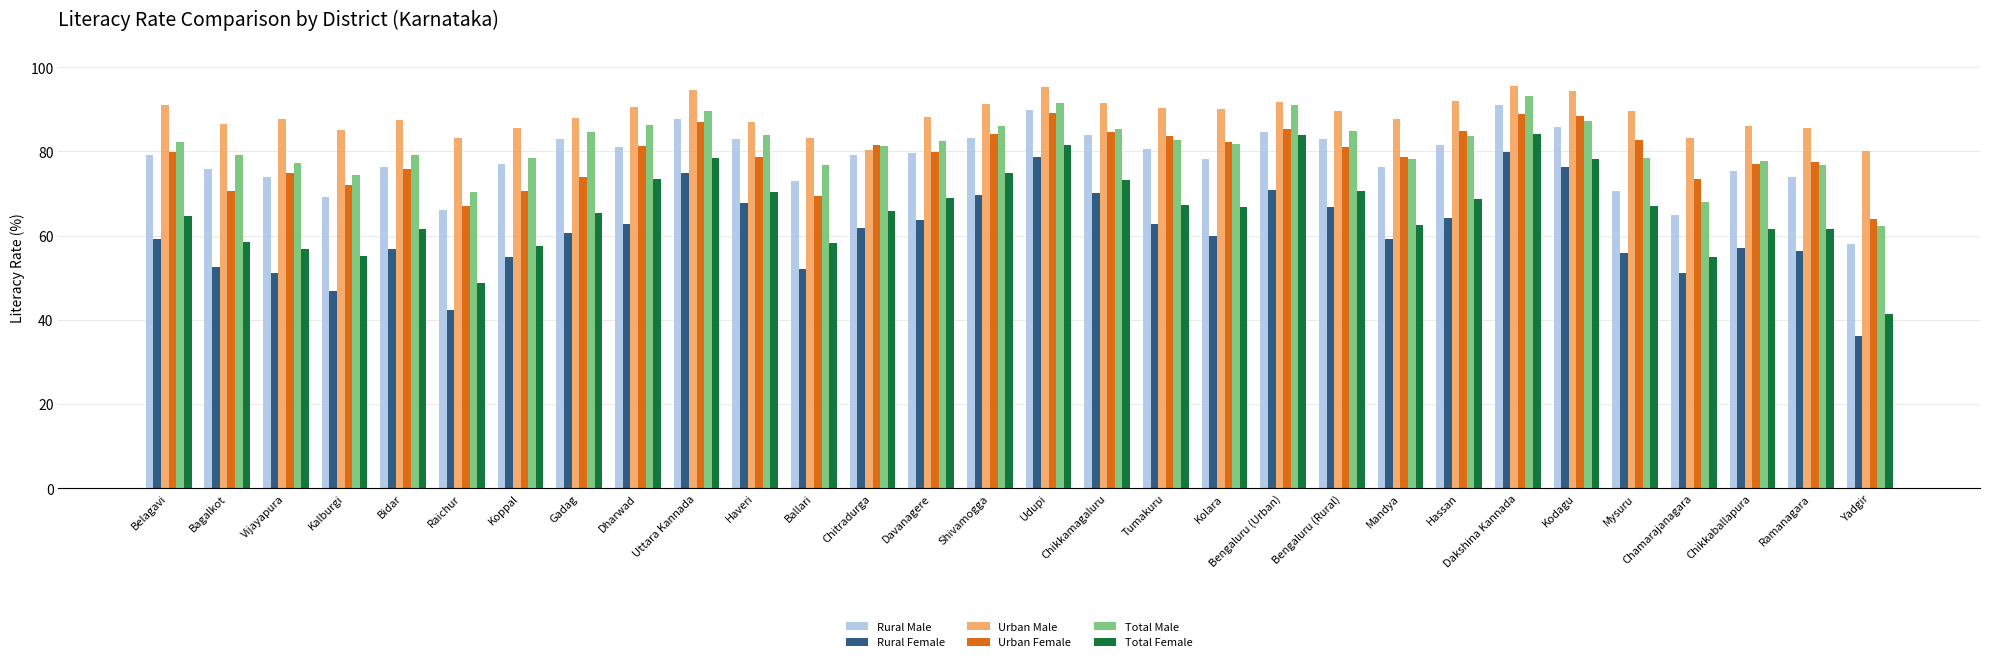

What is the minimum value for Urban Male?

80.0